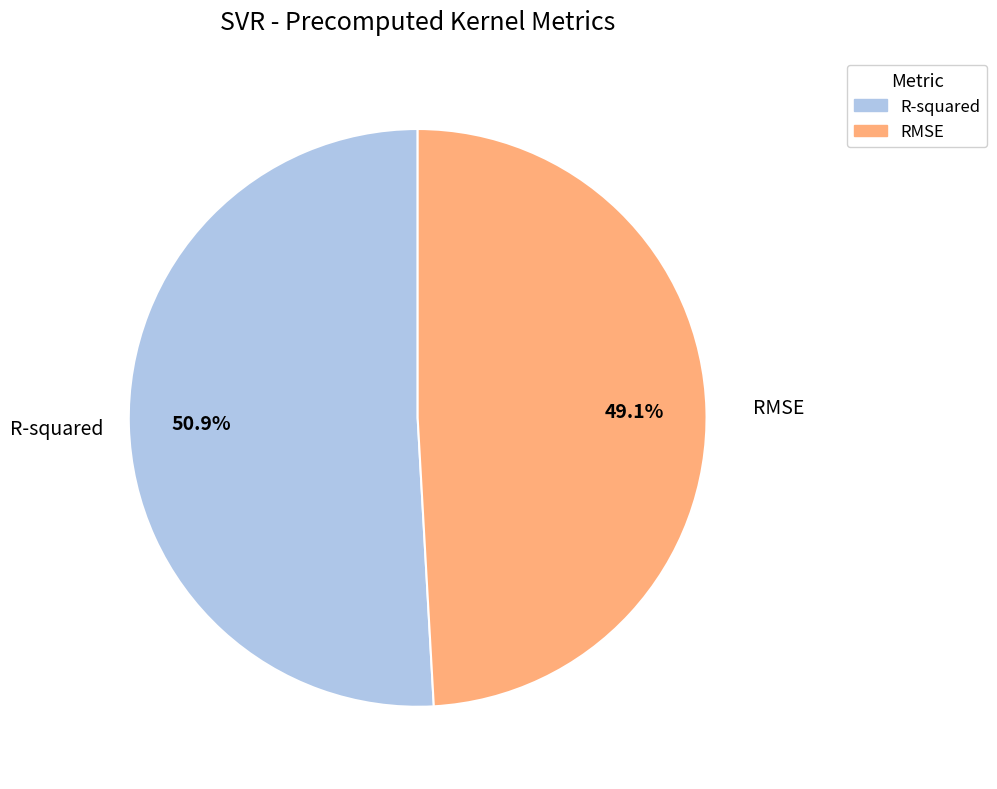

Count the number of slices in the pie.

2